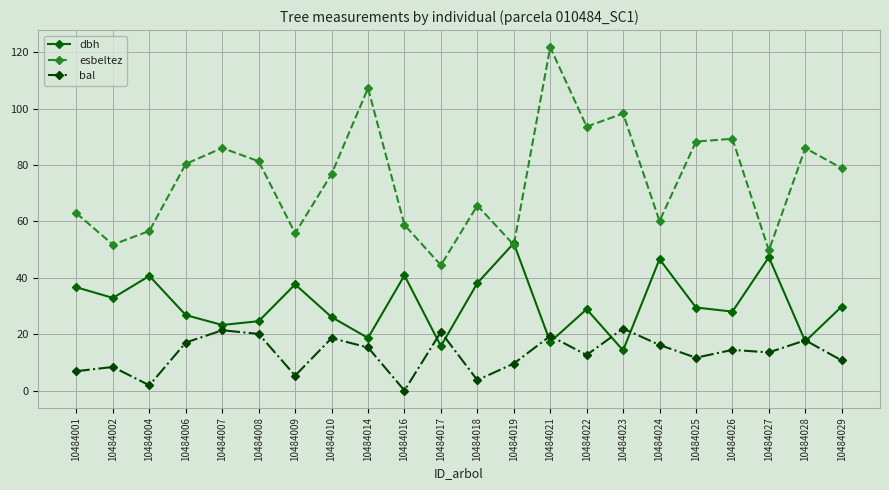

Which category has the highest value across all series?

10484021